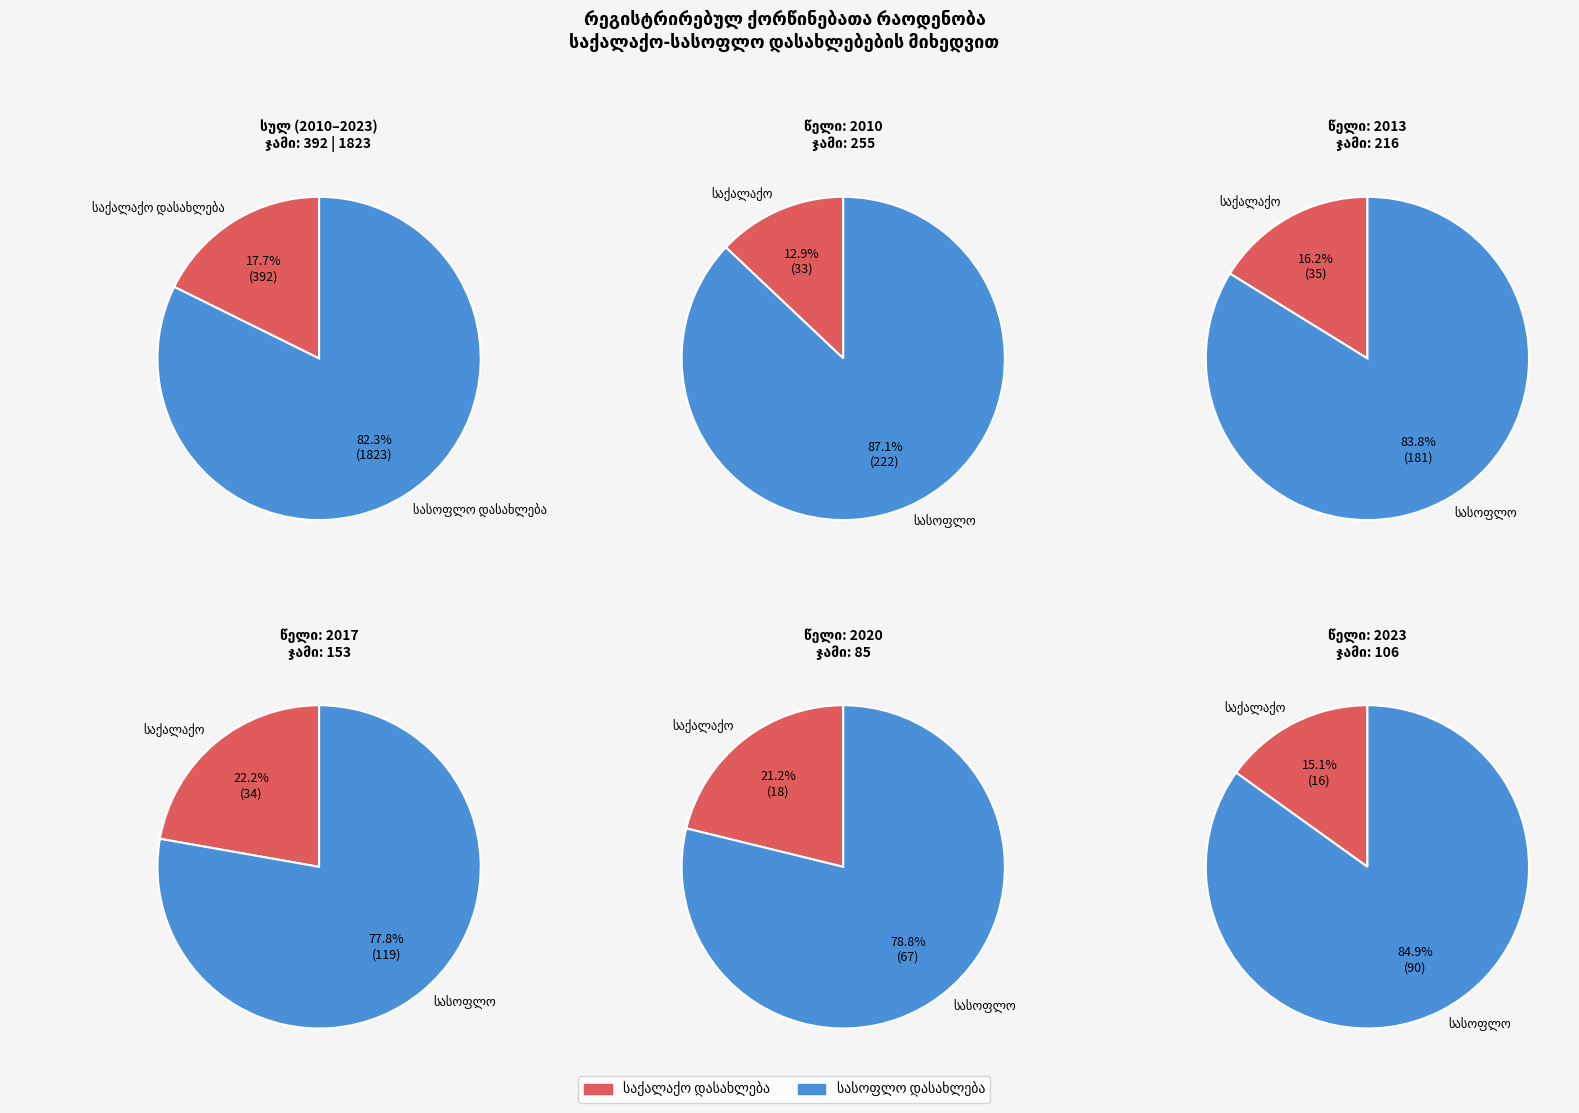

Which series has the largest range (max minus min)?

სასოფლო დასახლება